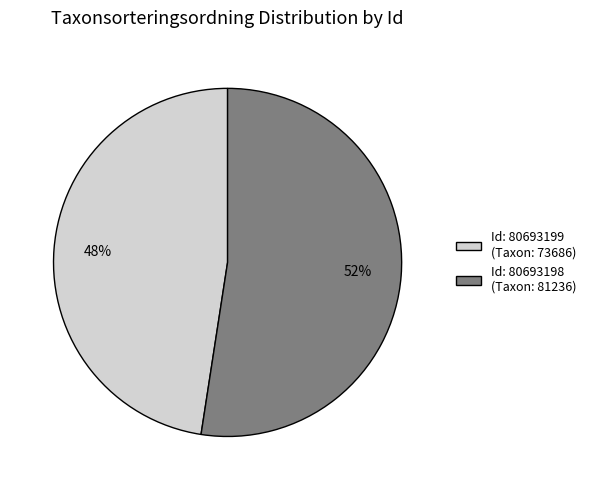

Is there a majority slice in this chart?

Yes